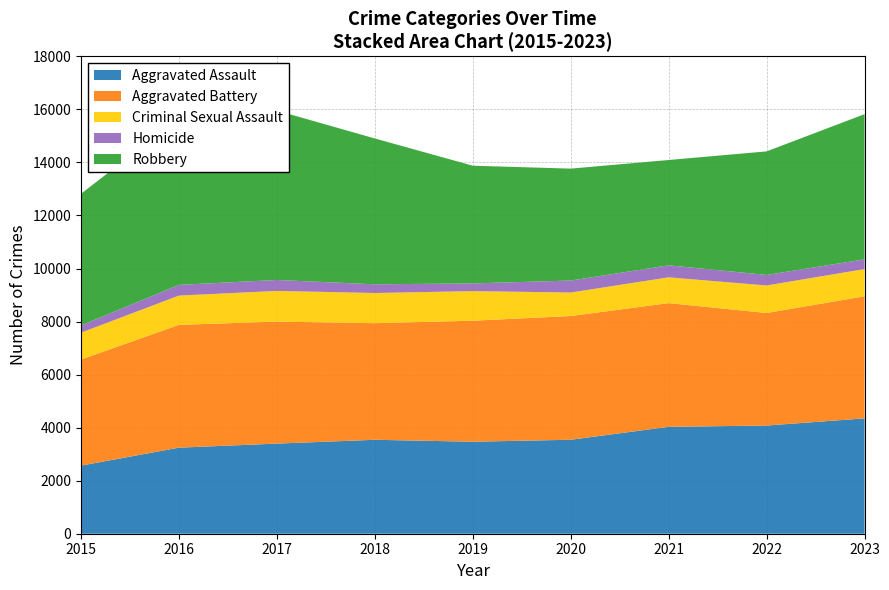

Reading left to right, transcribe all the data shown in this chart.

Aggravated Assault: 2568	3245	3398	3542	3469	3543	4030	4079	4349
Aggravated Battery: 4001	4631	4600	4396	4563	4666	4665	4244	4604
Criminal Sexual Assault: 1012	1103	1157	1138	1115	885	972	1037	1026
Homicide: 273	404	413	328	291	452	453	397	366
Robbery: 4963	6293	6385	5499	4438	4220	3971	4659	5475